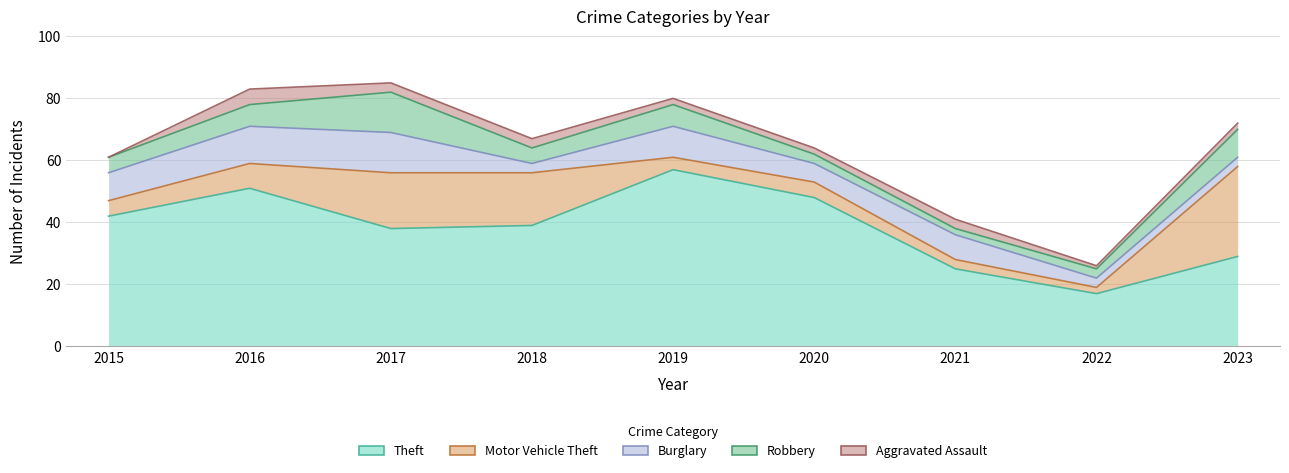

Rank the series by their maximum value, from lowest to highest.

Aggravated Assault, Burglary, Robbery, Motor Vehicle Theft, Theft